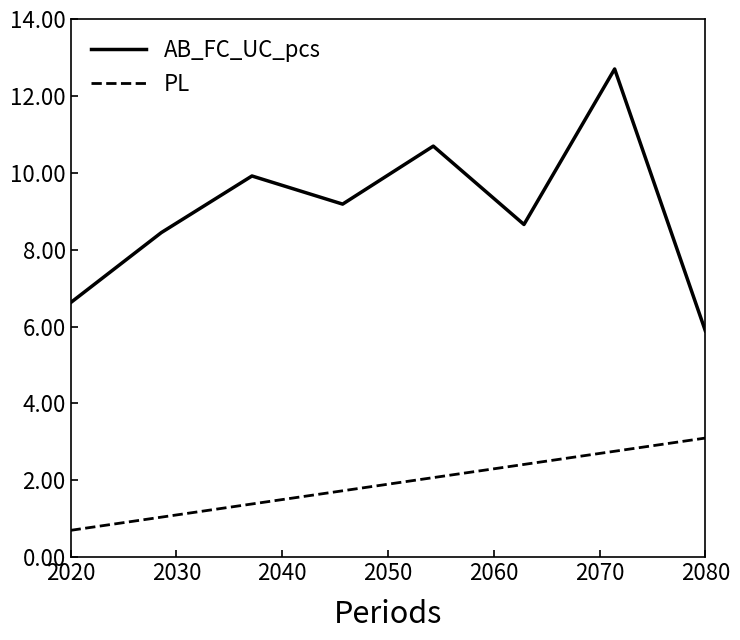

What is the maximum value shown in the chart?

12.7